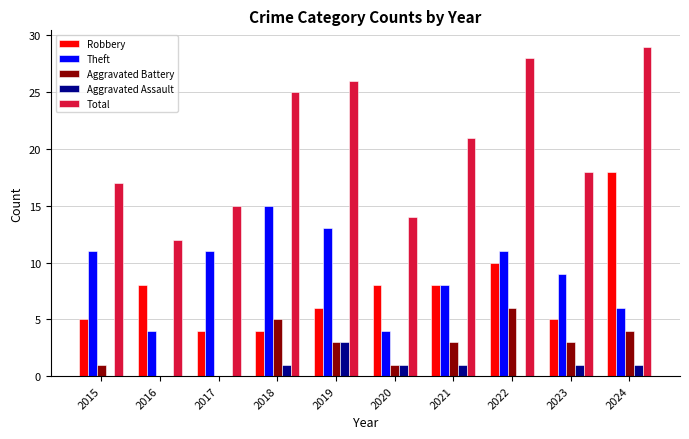

What is the maximum value shown in the chart?

29